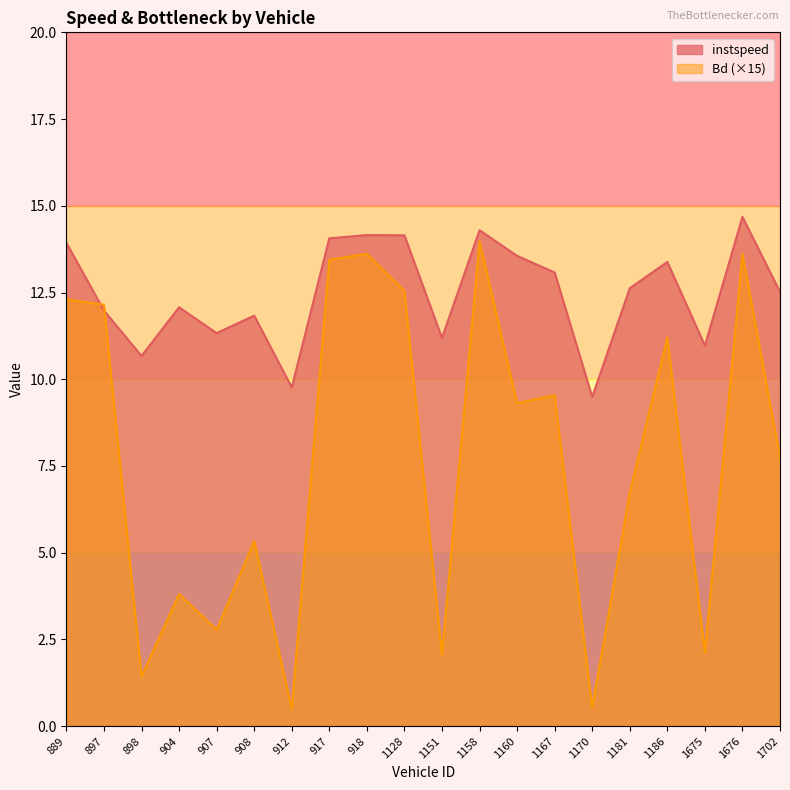

What is the lowest value of the instspeed series?

9.5